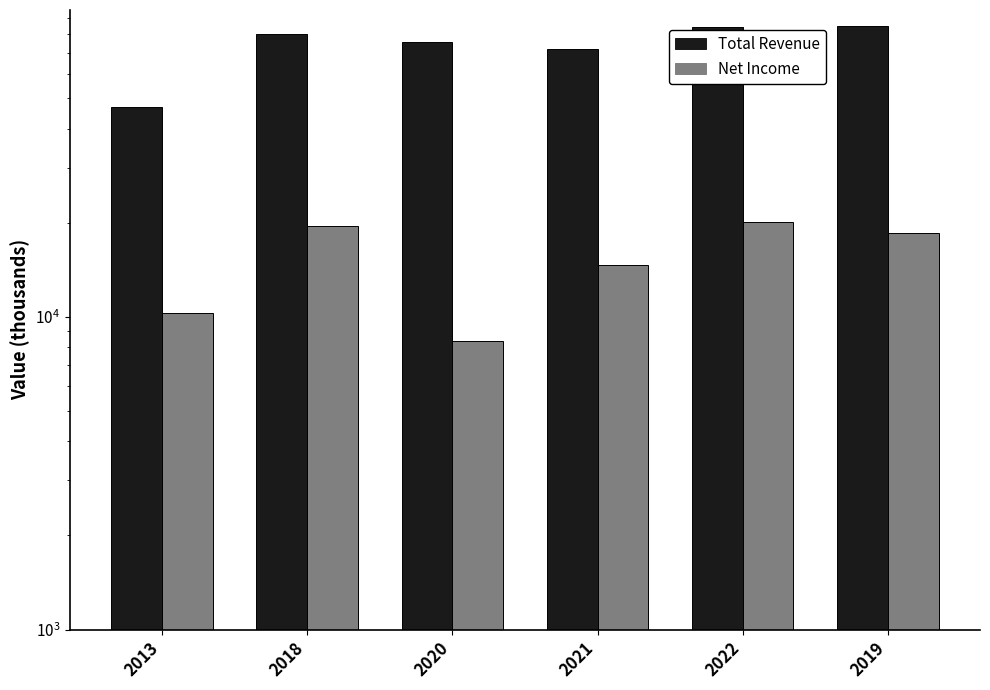

Is it true that Total Revenue equals 85300 at 2019?

True